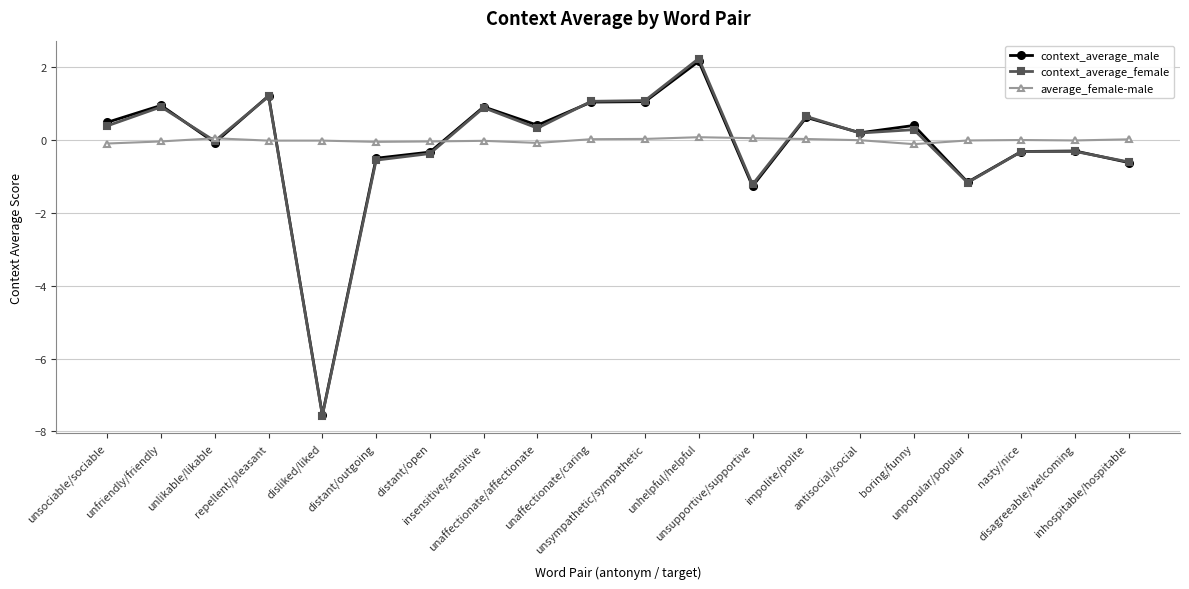

In average_female-male, how many points are lower than both neighbors (excluding endpoints)?

5